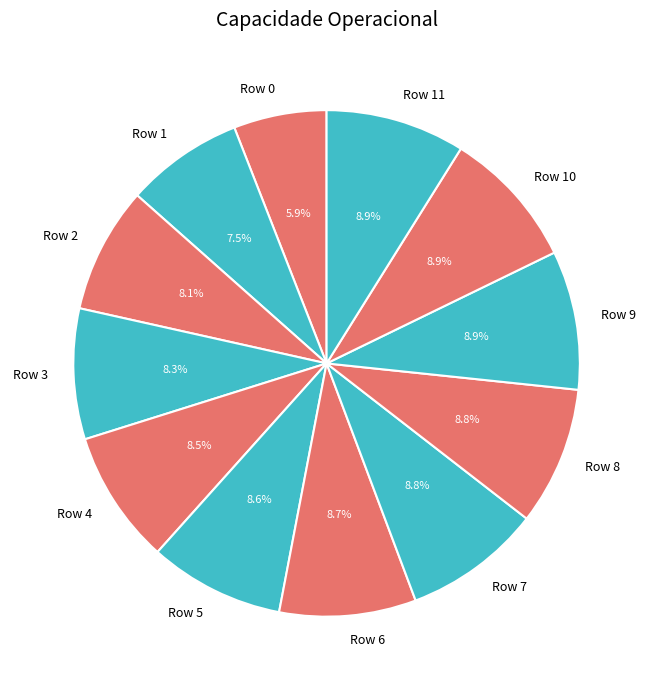

Is there any slice that represents more than half of the pie?

No